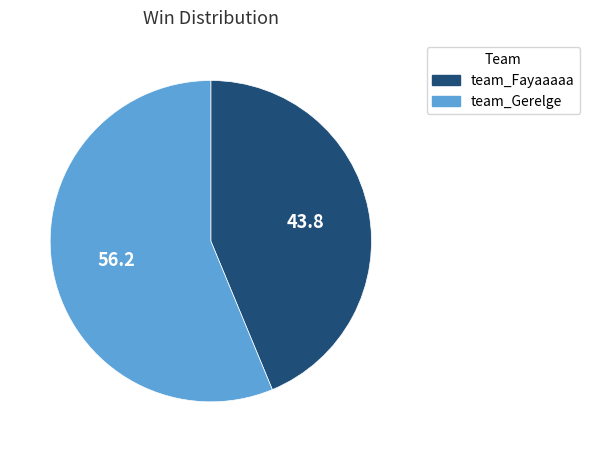

How many slices are in this pie chart?

2